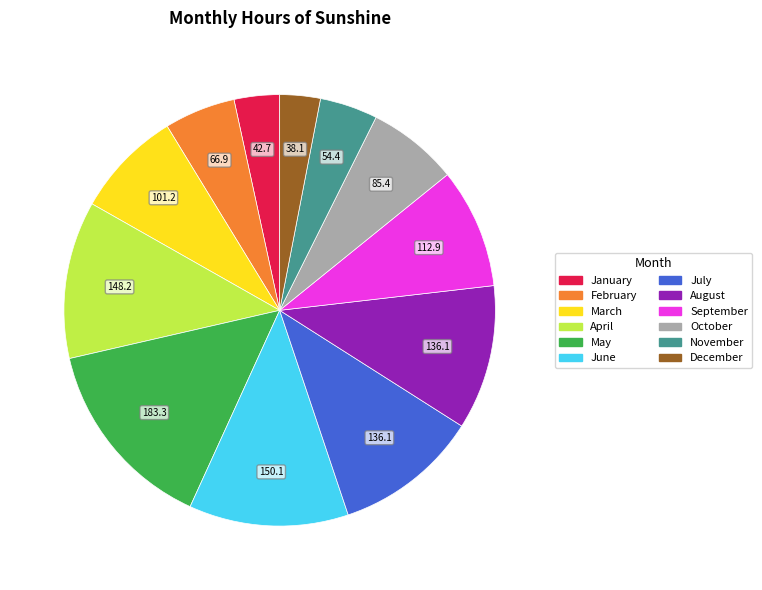

Between September and April, which is larger?

April